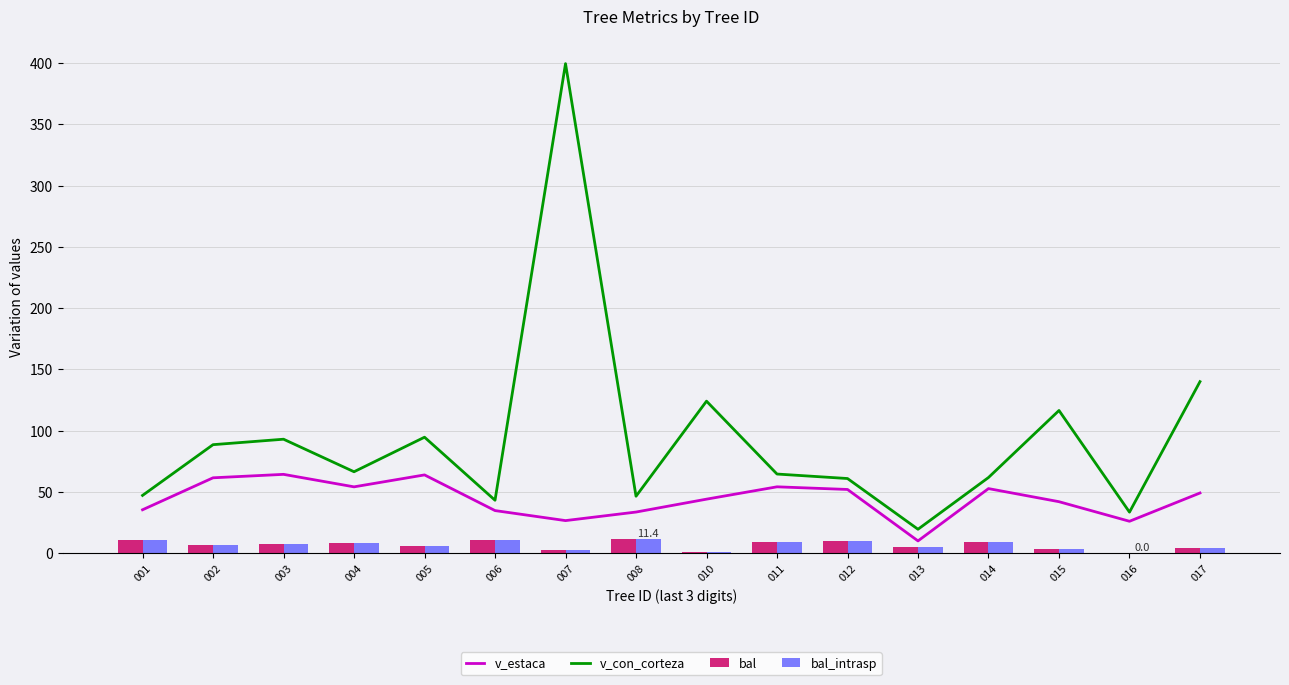

At which label is bal closest to 5?

013